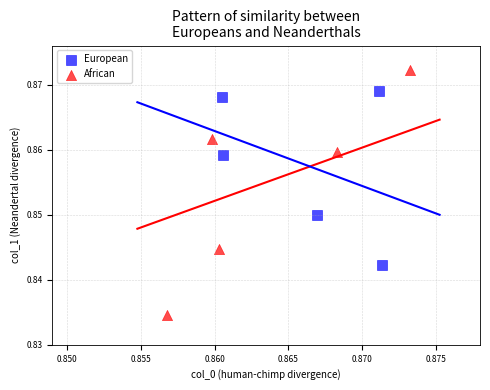

Which series reaches the maximum Y coordinate?

African